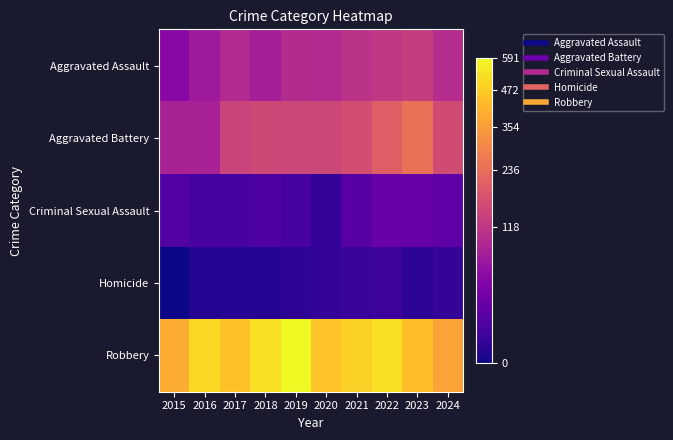

What is the difference between the highest and lowest values at 2016?

509